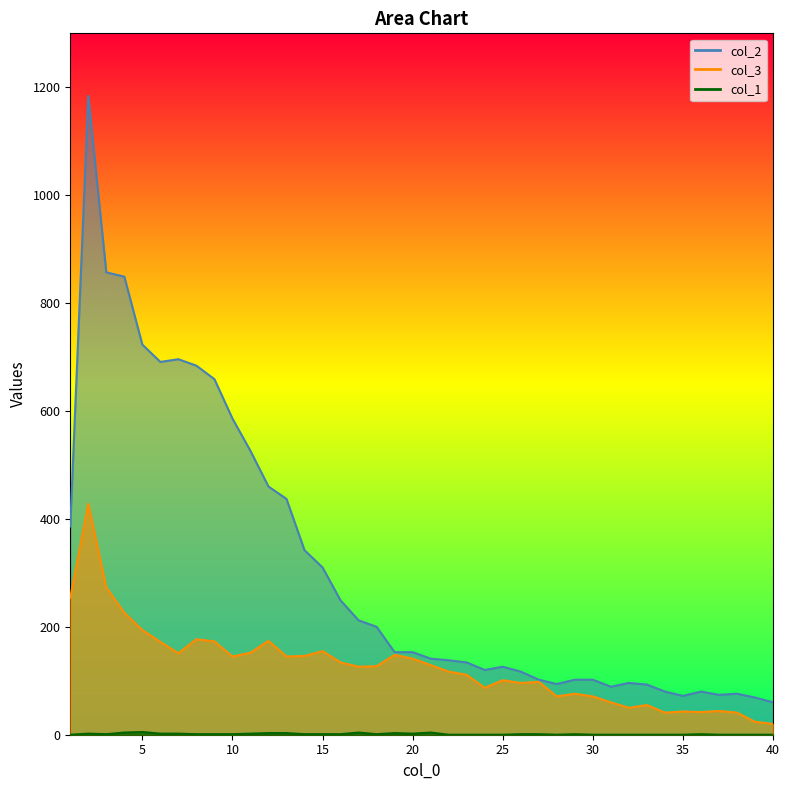

What is the value of the col_2 point at the 21st from the left?

141